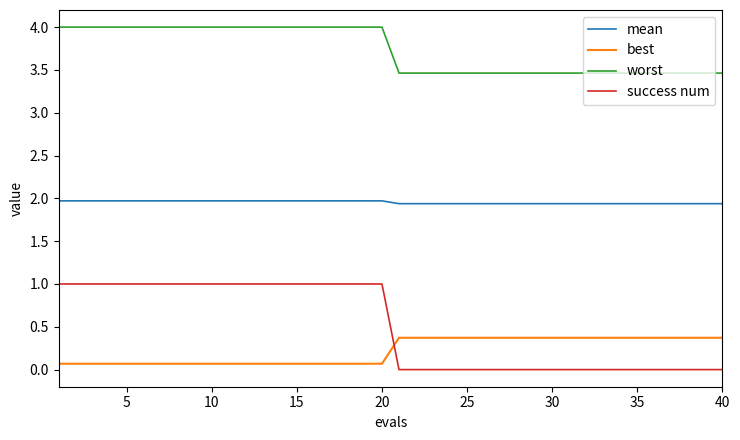

True or false: mean and success num intersect in this chart.

False